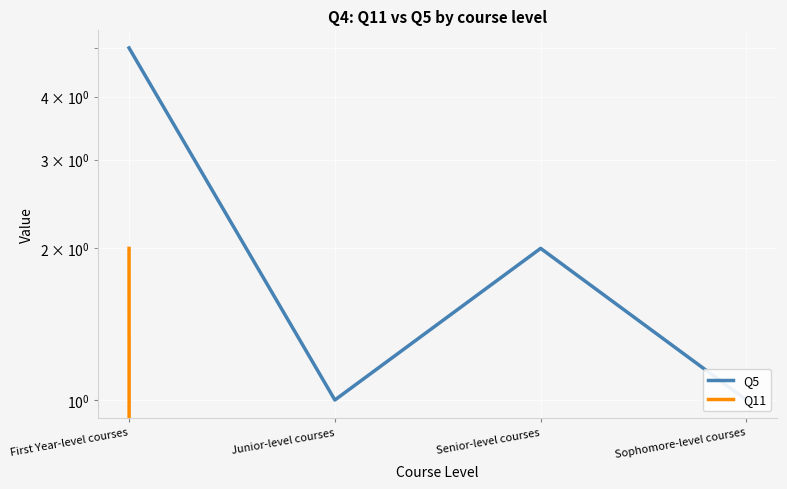

How many data points in Q5 are above 2?

1